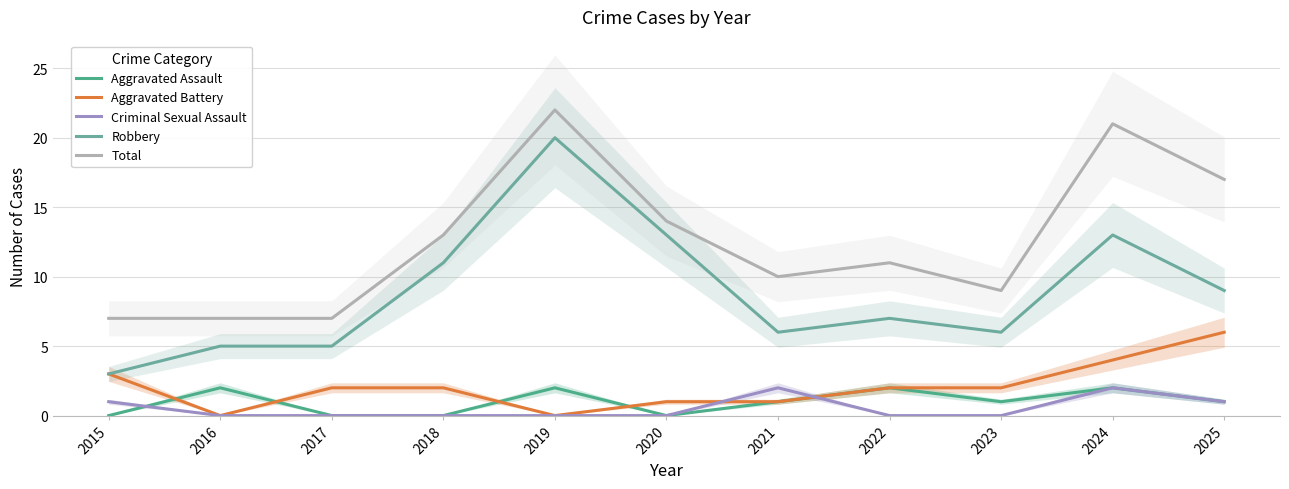

True or false: Robbery and Criminal Sexual Assault cross at least once.

False